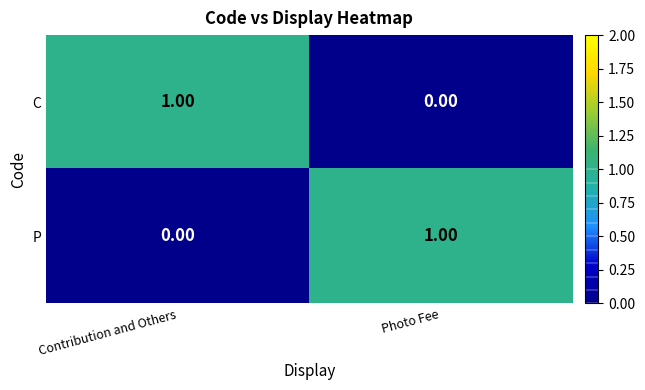

What is the difference between the highest and lowest values at Photo Fee?

1